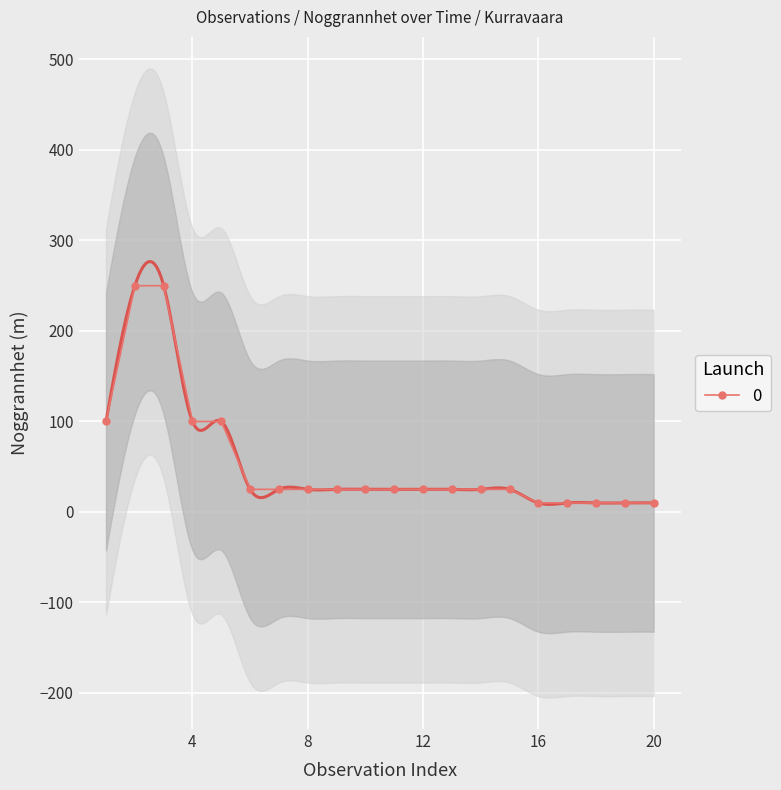

Reading left to right, what are all the values shown in this chart?

100	250	250	100	100	25	25	25	25	25	25	25	25	25	25	10	10	10	10	10